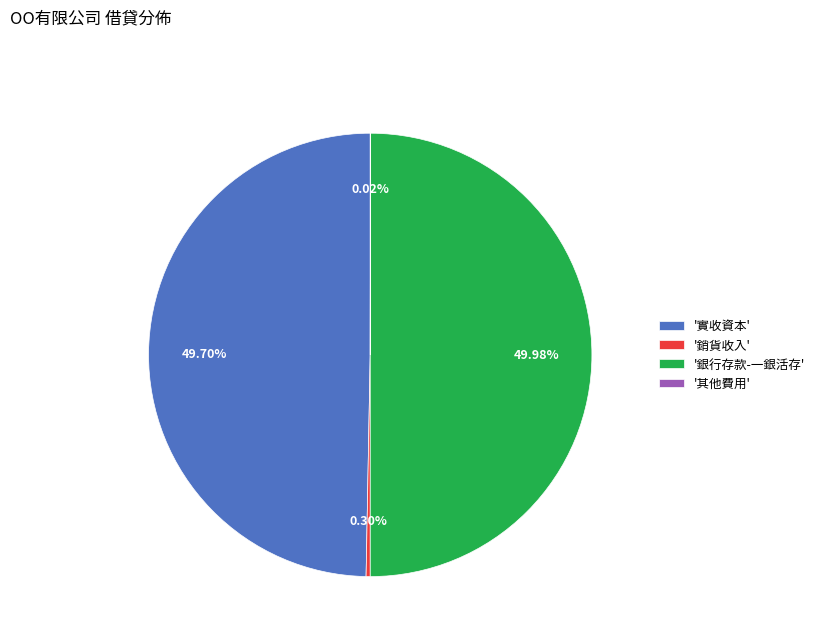

Does '銷貨收入' represent more than half of the total?

No